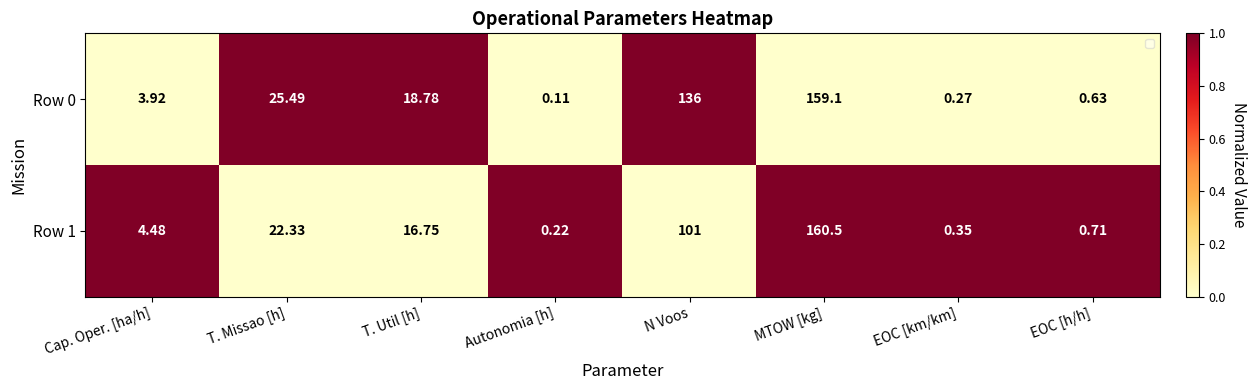

Where is Row 1 nearest to the value 80?

N Voos